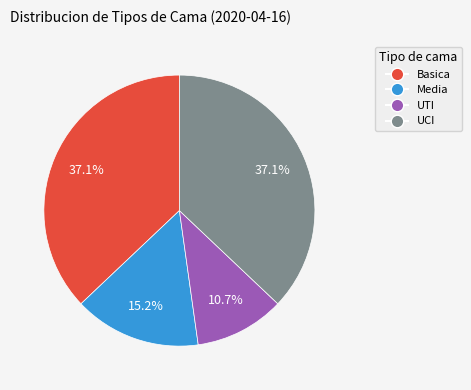

What is the ratio of the value at Media to the value at UCI?

0.4